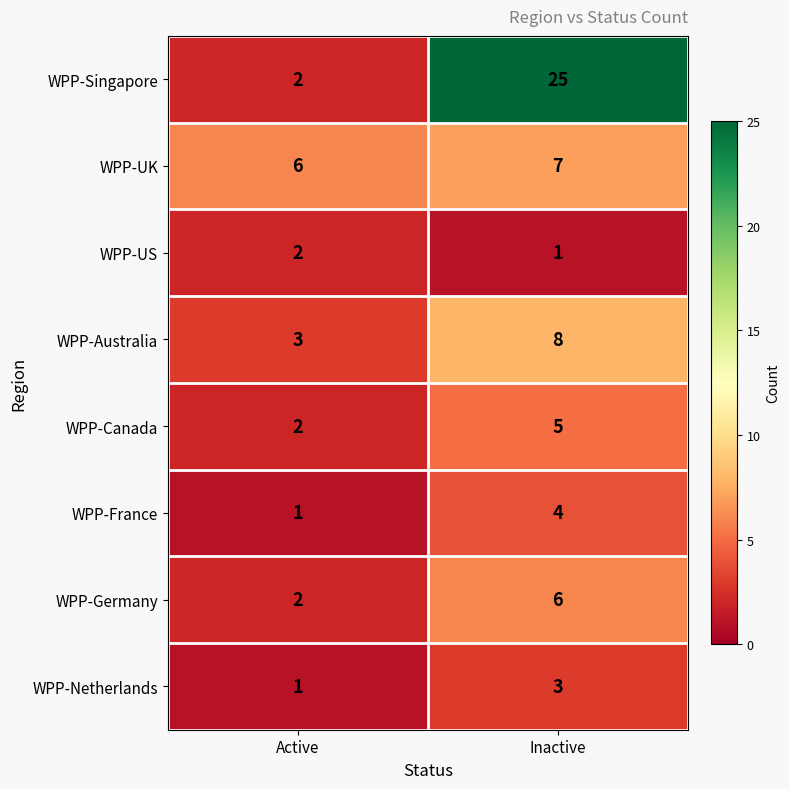

What is the minimum value shown in the chart?

1